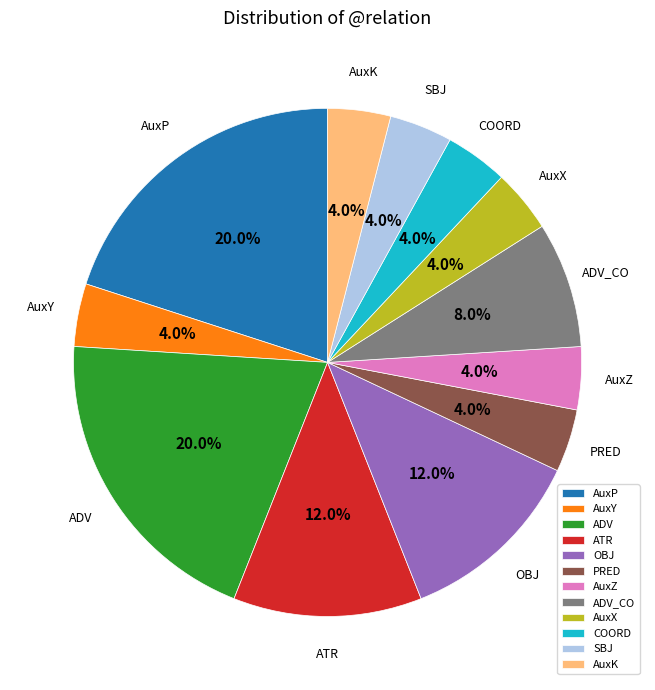

Count the number of slices in the pie.

12